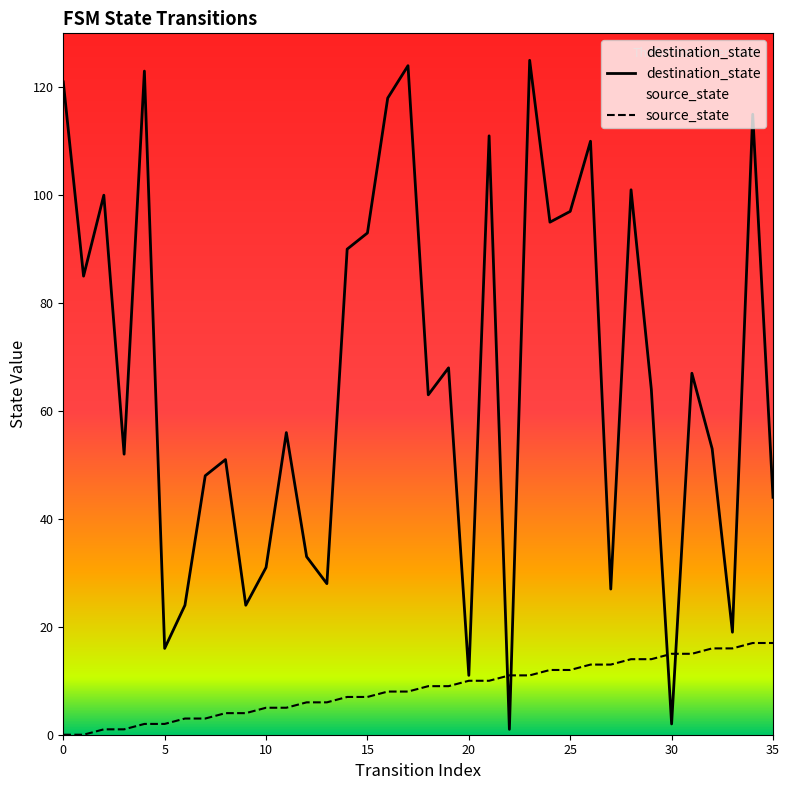

Rank the series by their maximum value, from highest to lowest.

destination_state, source_state